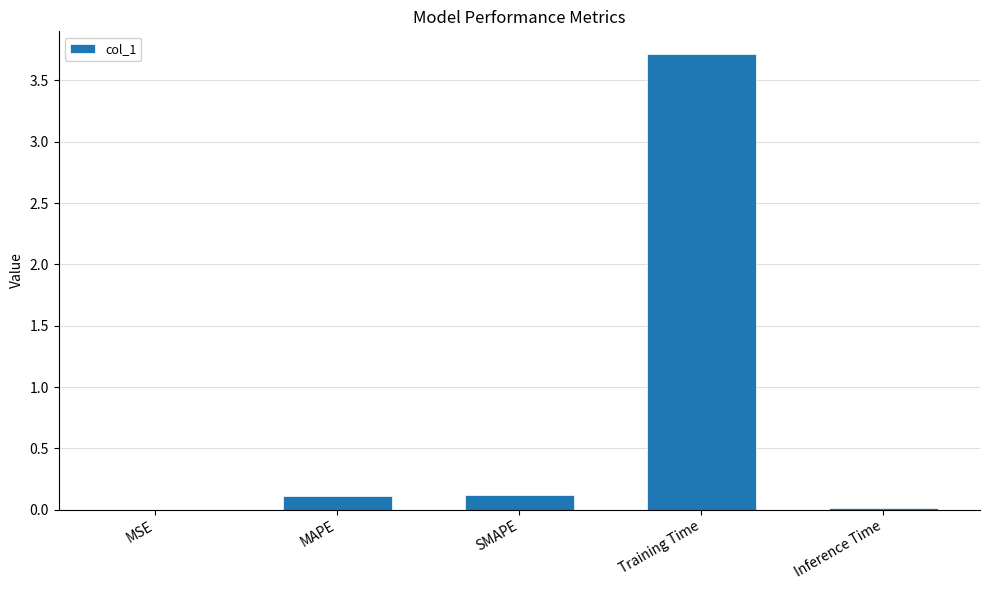

What is the greatest value displayed?

3.7